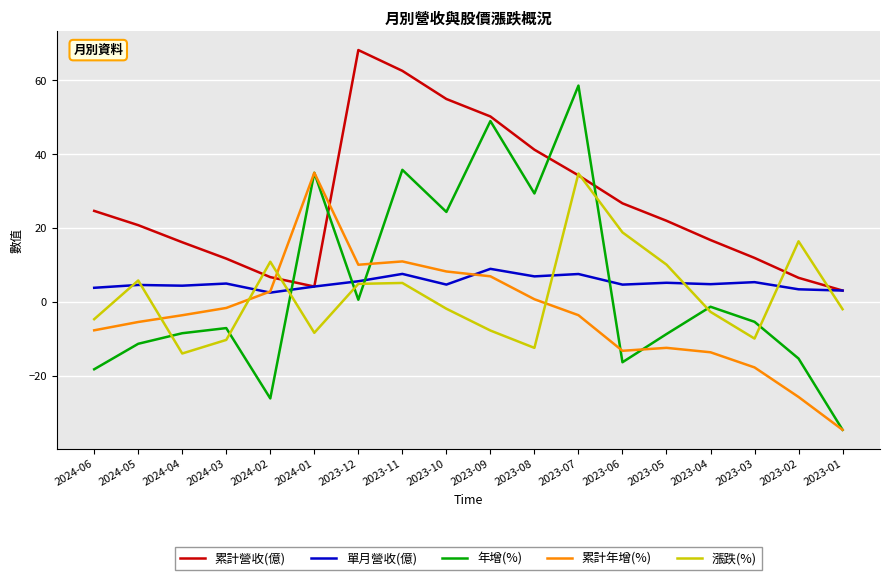

Is it true that 年增(%) equals 85.4 at 2023-09?

False